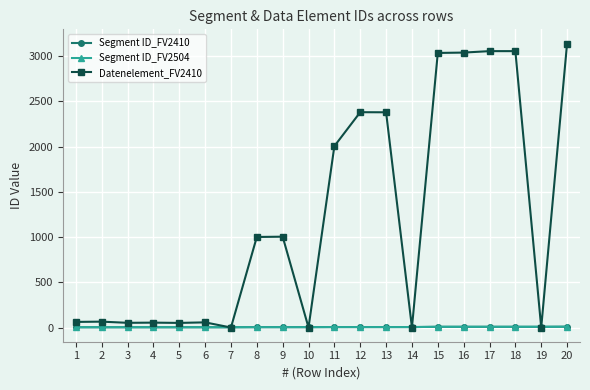

What is the spread (max minus min) of values at 12?

2375